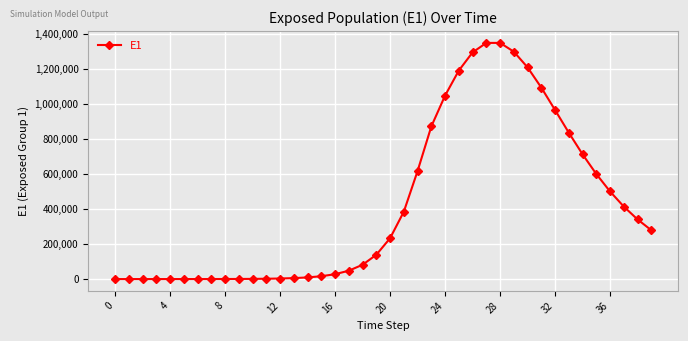

What is the greatest value displayed?

1349914.0